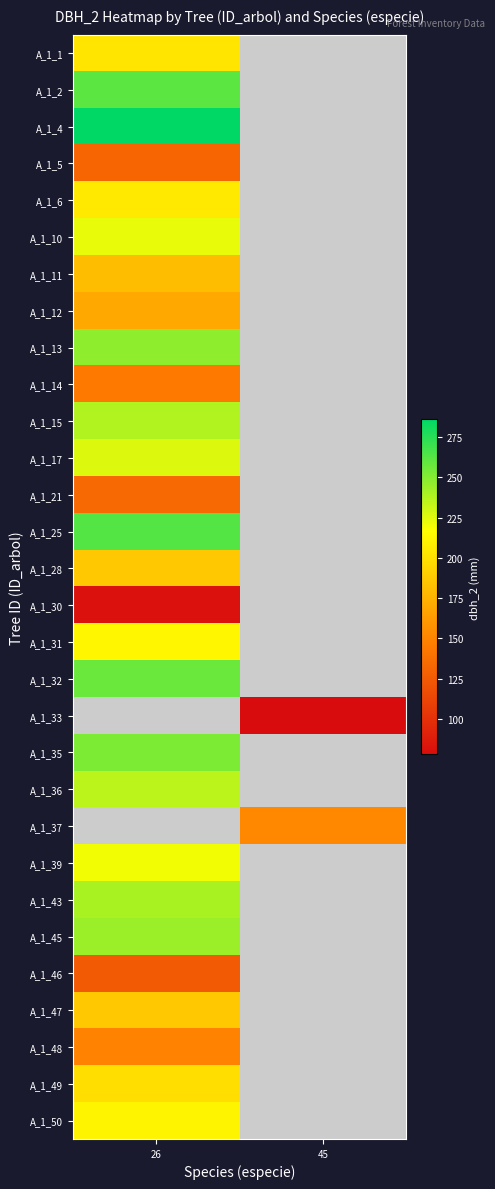

List the series in order of their peak value, highest first.

A_1_4, A_1_25, A_1_2, A_1_32, A_1_15, A_1_33, A_1_35, A_1_13, A_1_37, A_1_45, A_1_43, A_1_36, A_1_17, A_1_10, A_1_39, A_1_31, A_1_50, A_1_6, A_1_1, A_1_49, A_1_28, A_1_47, A_1_11, A_1_12, A_1_48, A_1_14, A_1_21, A_1_5, A_1_46, A_1_30